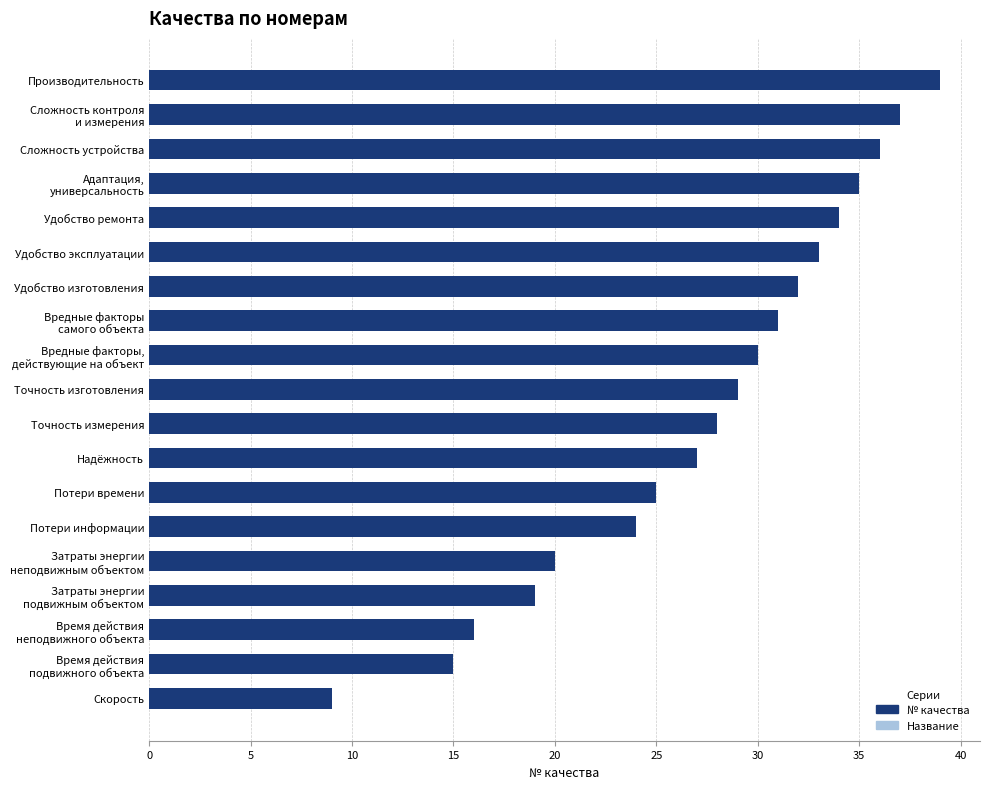

Count the number of data series in this chart.

1